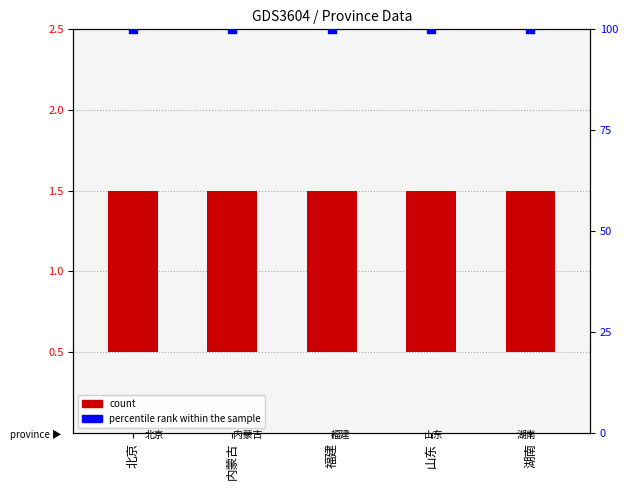

Is the value of percentile rank within the sample at 山东 greater than the value of count at 湖南?

Yes